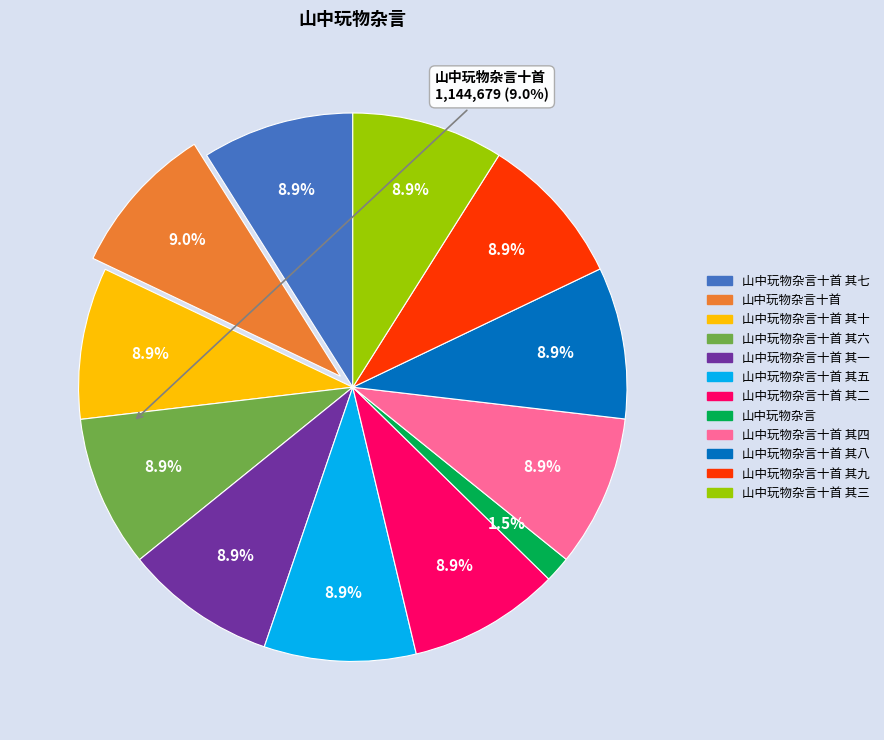

Is there any slice that represents more than half of the pie?

No